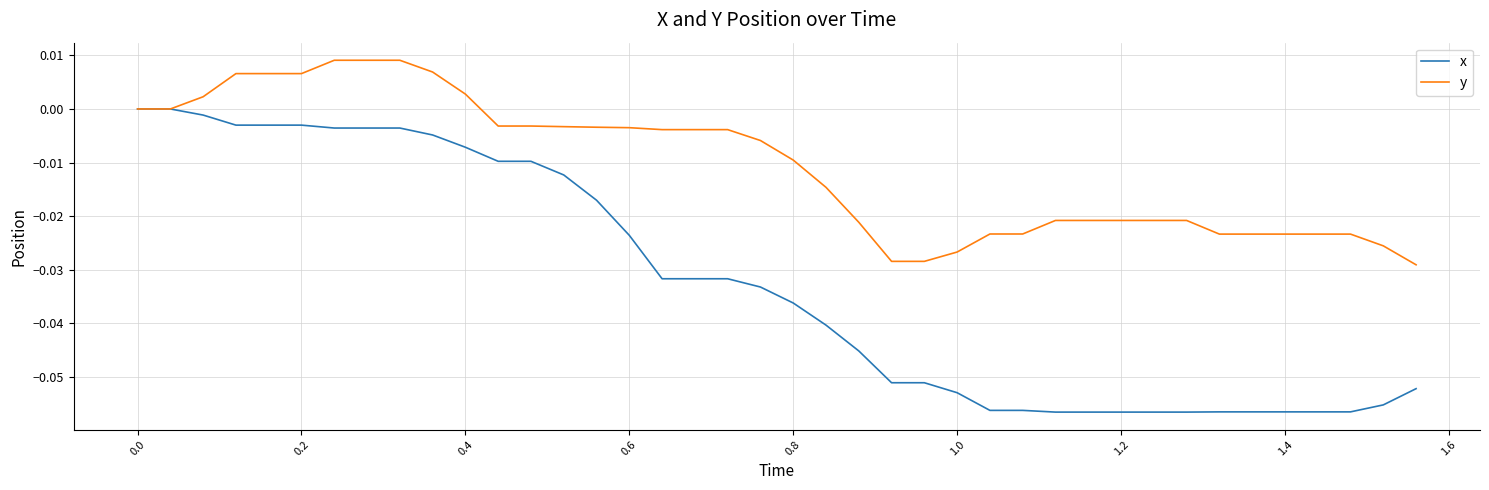

Rank the series by their average value, from lowest to highest.

x, y